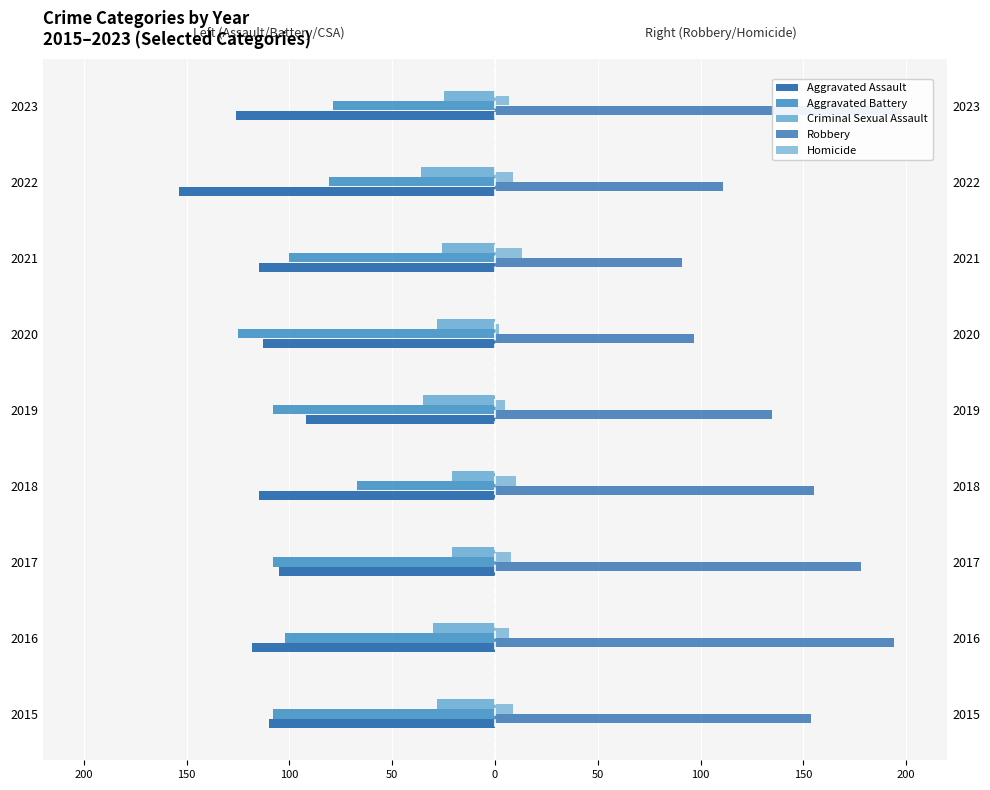

Which has a higher value, 2018 or 2017?

2017